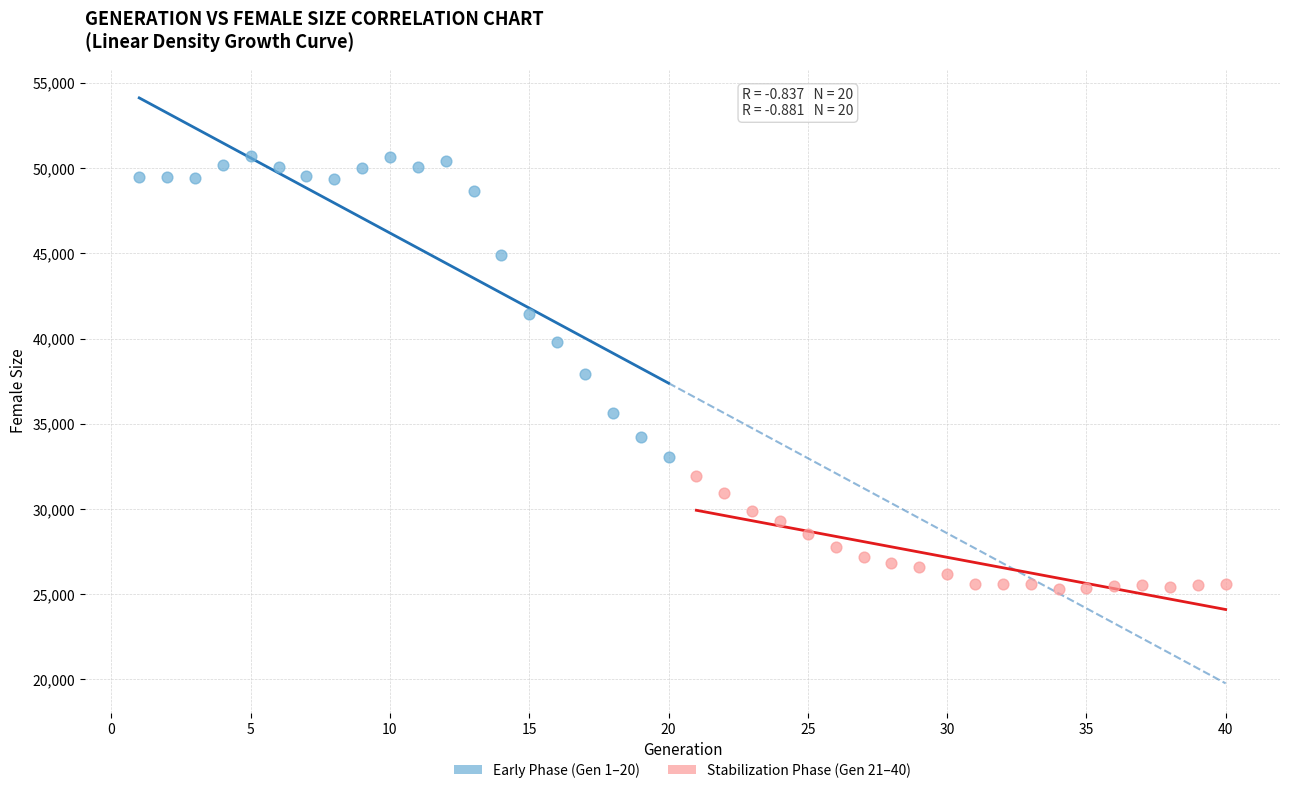

Which series reaches the minimum Y coordinate?

Stabilization Phase (Gen 21–40)